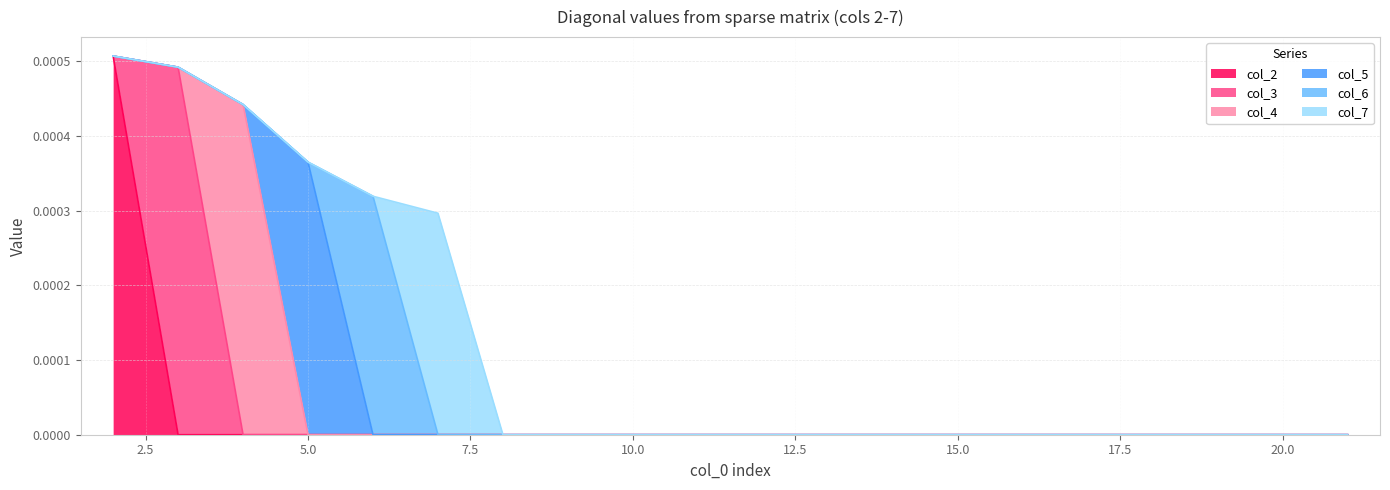

Between 8 and 15, which series saw the biggest shift?

col_2